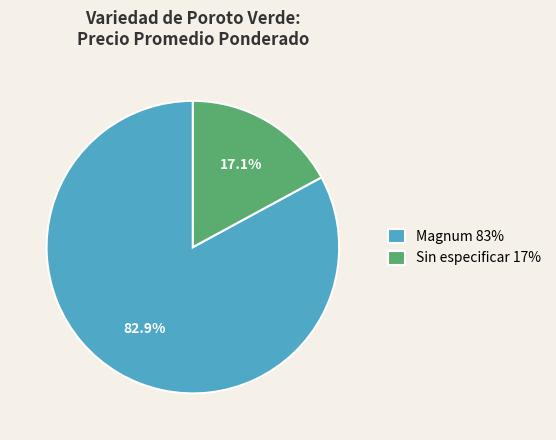

How many slices are in this pie chart?

2